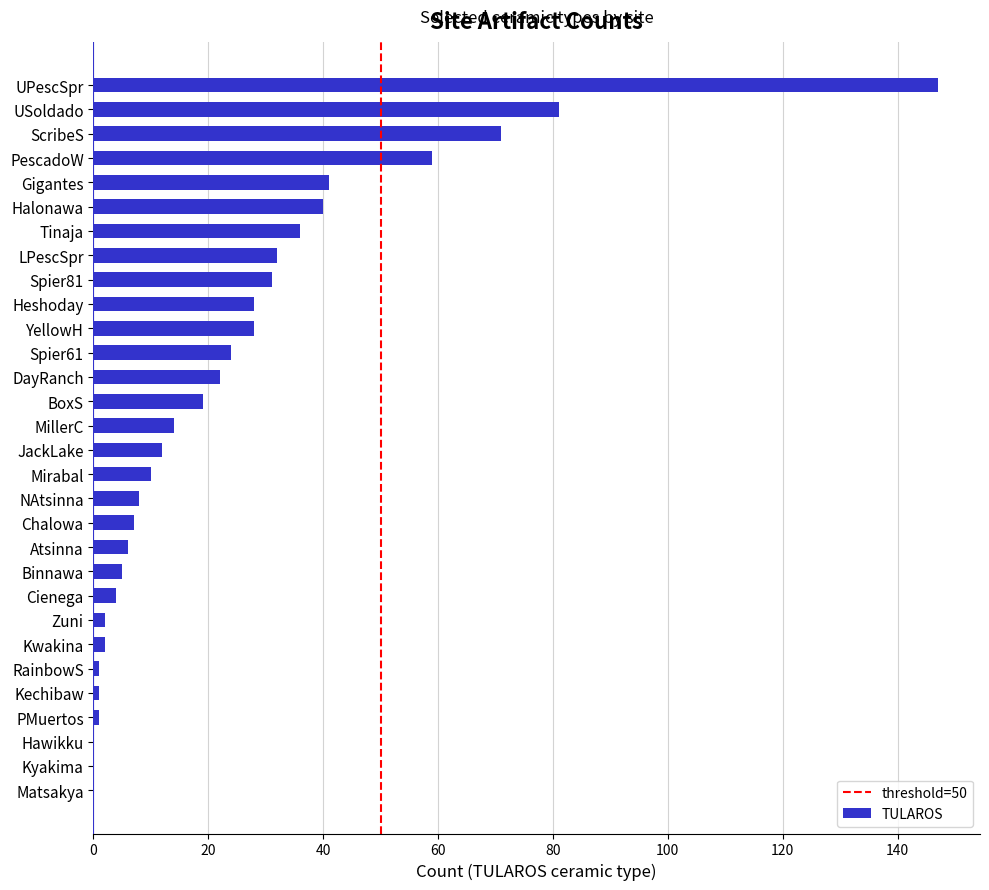

Which category has the highest value across all series?

UPescSpr